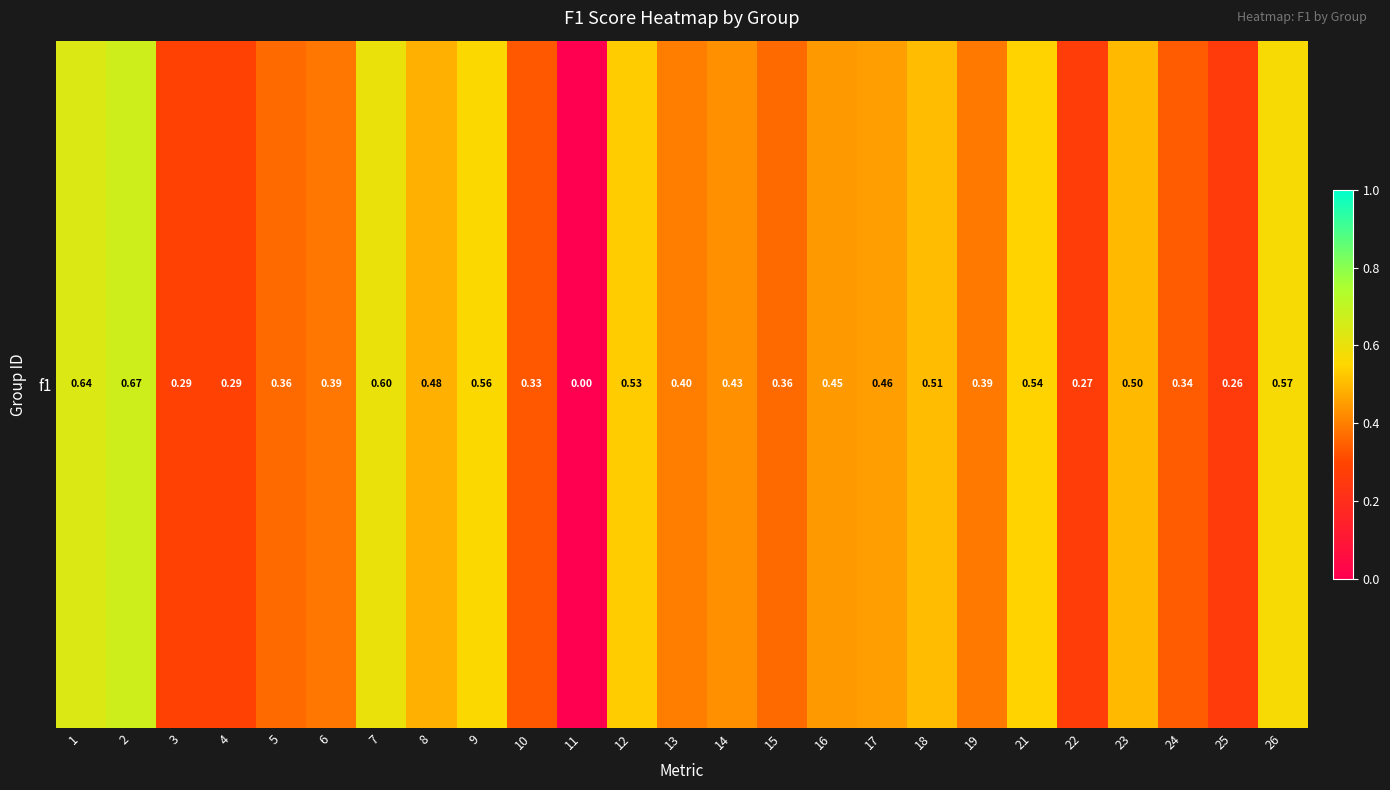

What is the difference between the maximum and minimum values?

0.7